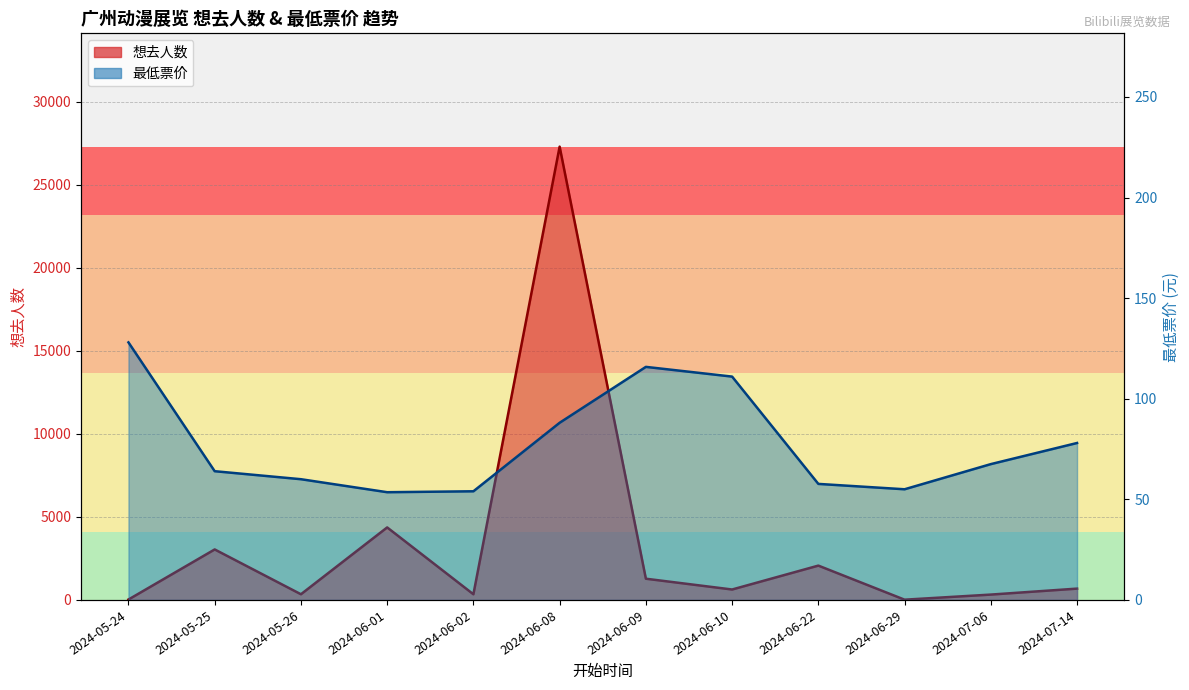

The 最低票价 series shows 78.0 at 2024-07-14. True or false?

True